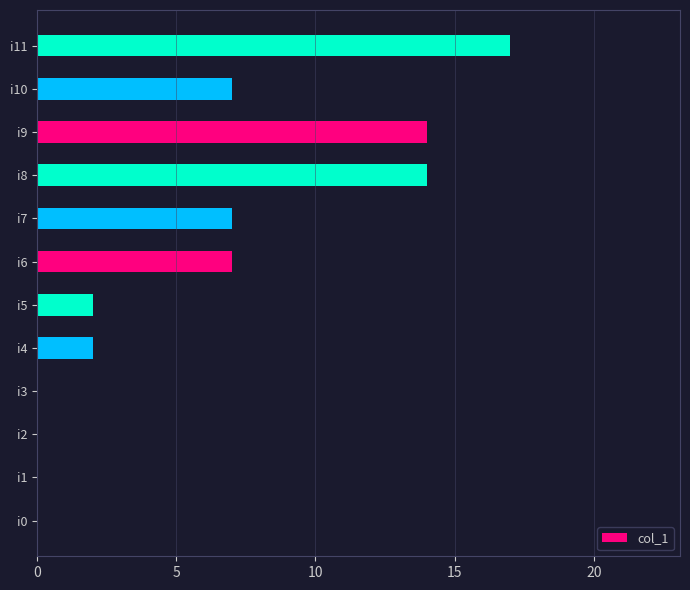

Reading bottom to top, extract all data points from this chart.

i0=0	i1=0	i2=0	i3=0	i4=2	i5=2	i6=7	i7=7	i8=14	i9=14	i10=7	i11=17